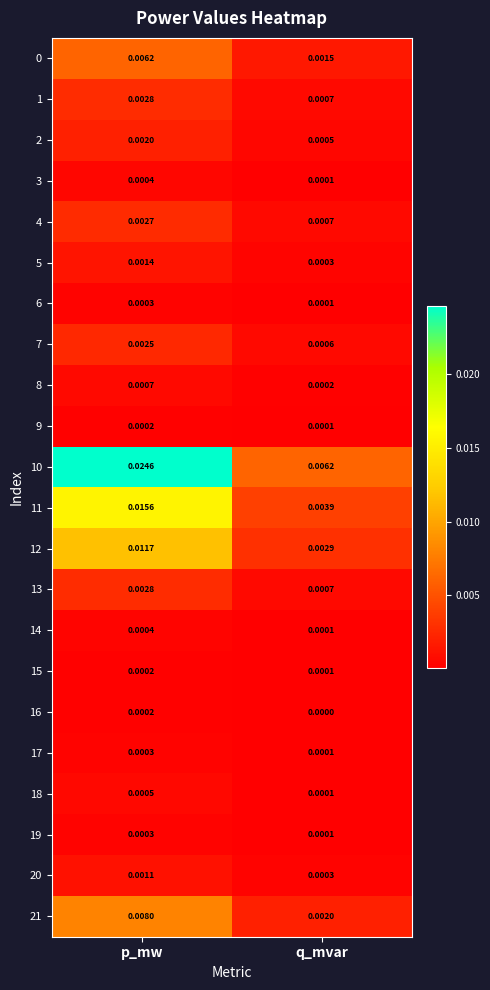

Rank the categories by 7 value from lowest to highest.

q_mvar, p_mw